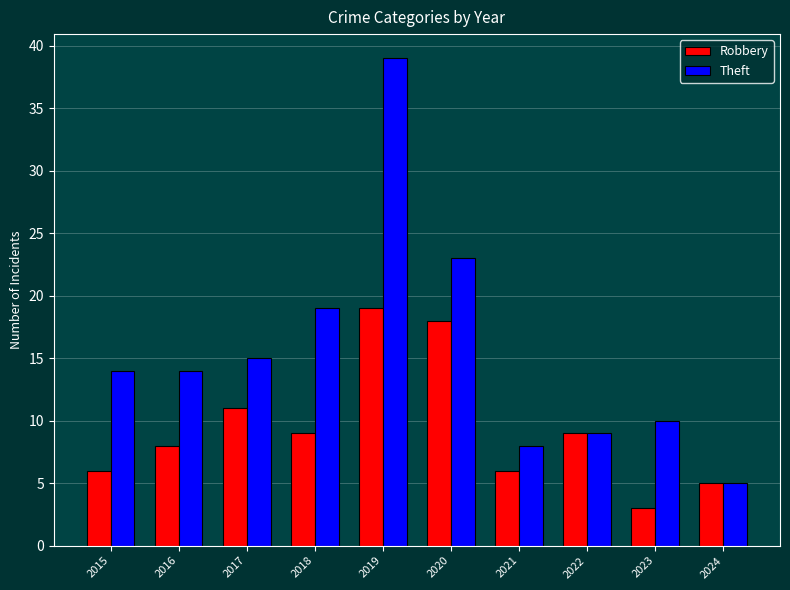

At how many categories does at least one series exceed 20?

2